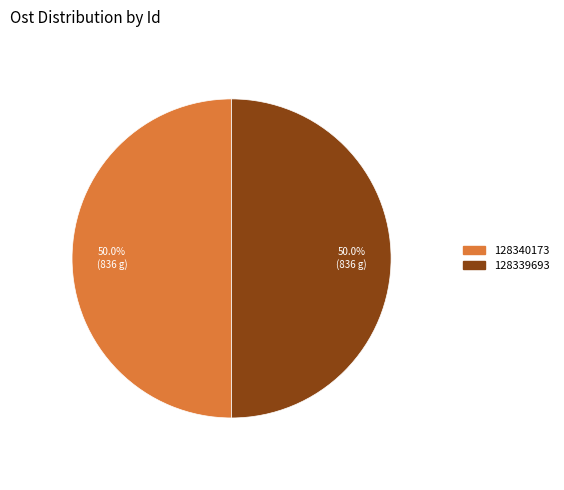

How many segments does this pie chart have?

2